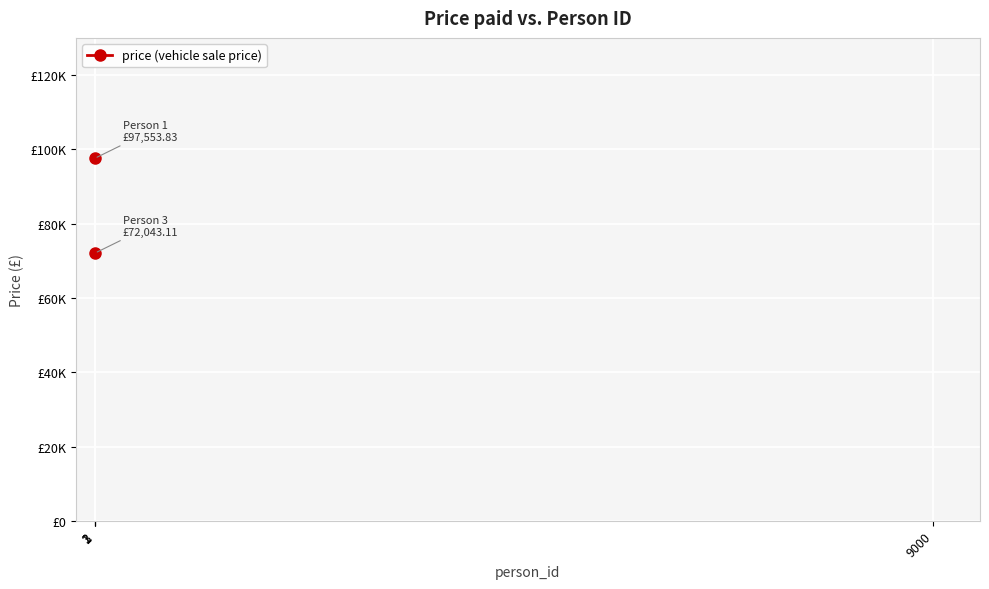

How many lines are shown in the chart?

1